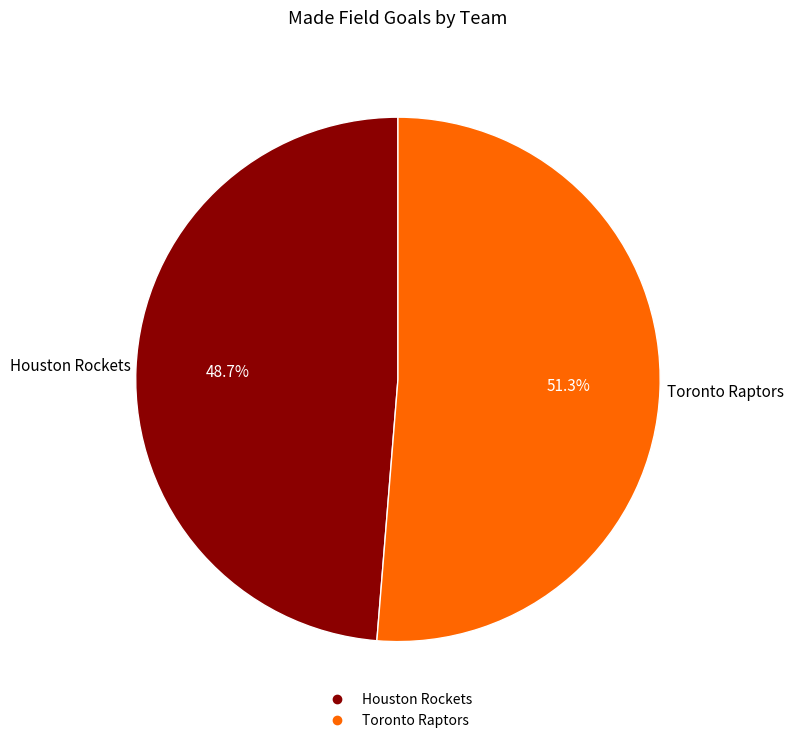

Is there any slice that represents more than half of the pie?

Yes